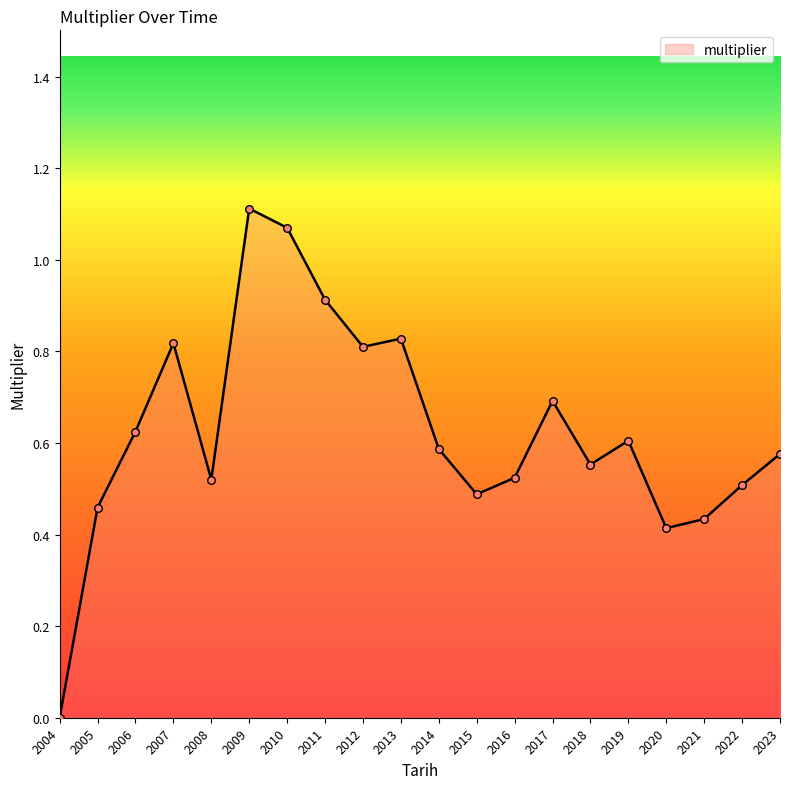

Which has a higher value, 2014 or 2022?

2014